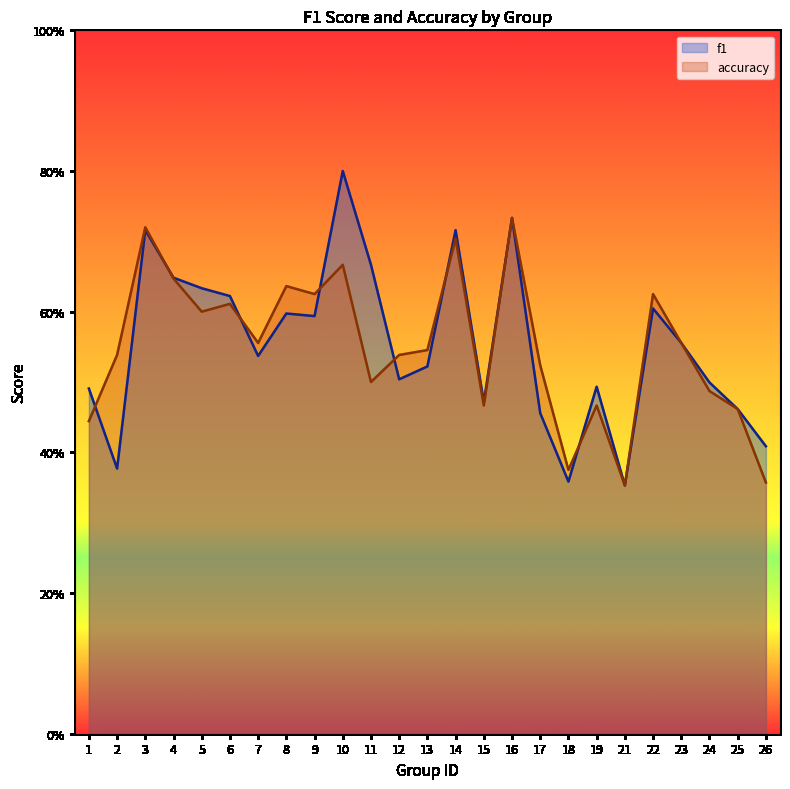

Rank the series at 4 from lowest to highest value.

accuracy, f1